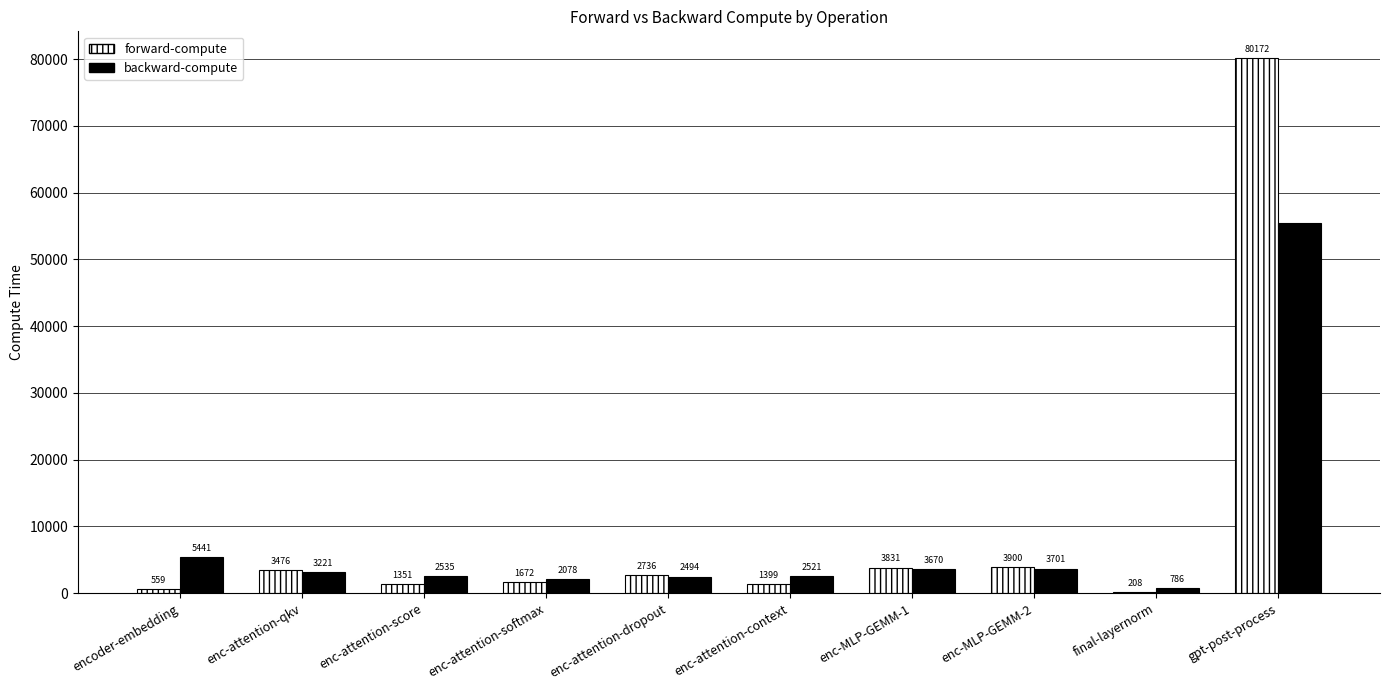

At which label does forward-compute first exceed 2736?

enc-attention-qkv